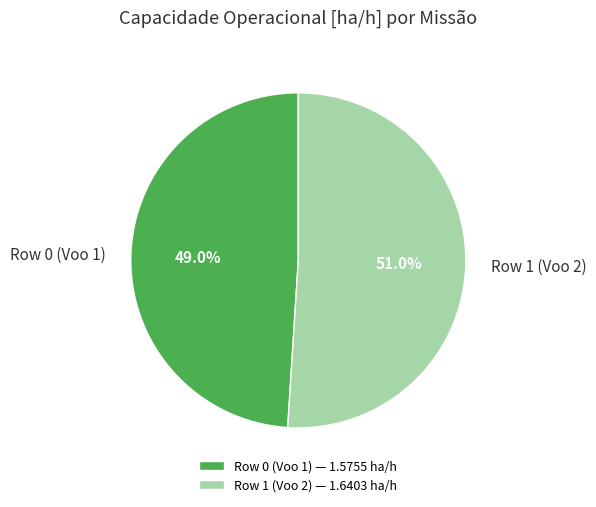

What is the smallest slice in the pie chart?

Row 0 (Voo 1)